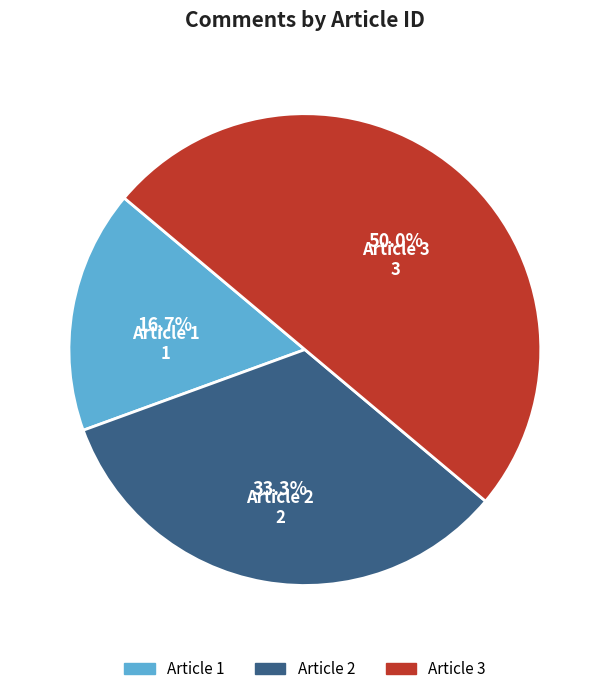

Rank the categories by value from lowest to highest.

1, 2, 3